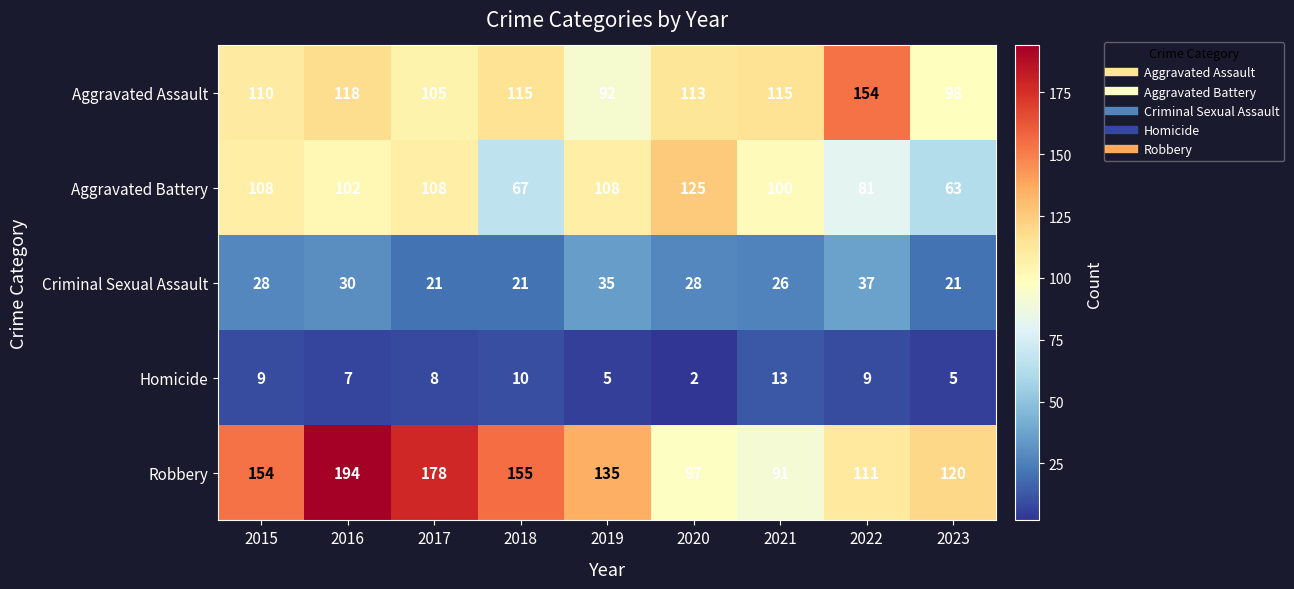

What is the spread (max minus min) of values at 2018?

145